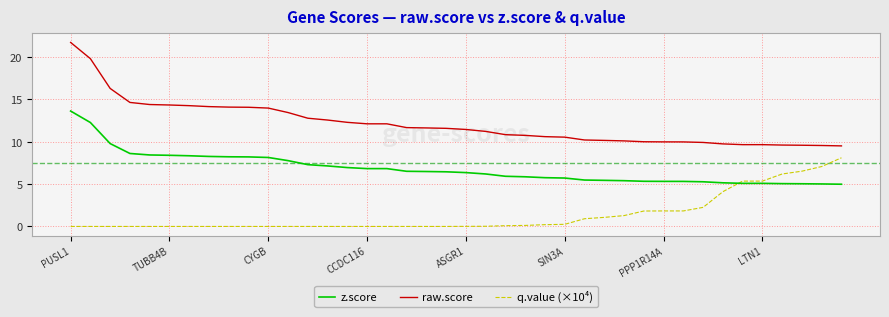

True or false: q.value (×10⁴) and raw.score cross at least once.

False